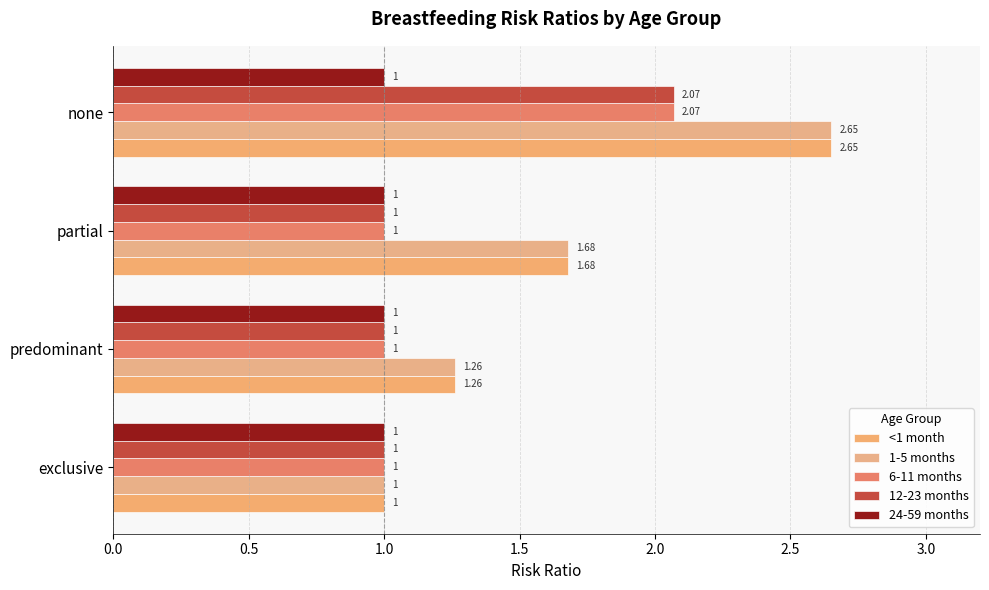

What is the sum of all 1-5 months values?

6.6